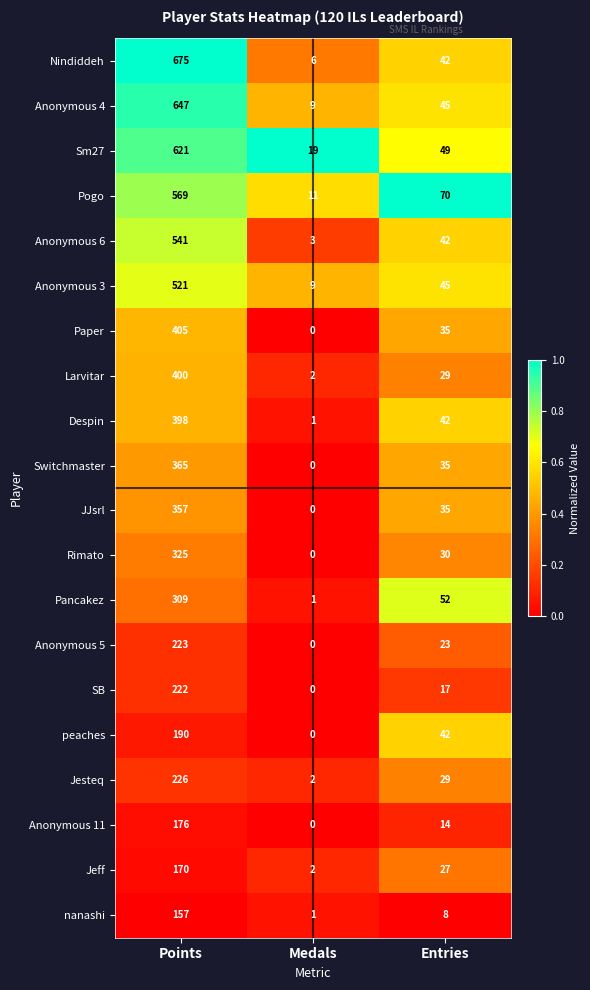

What is the difference between the maximum and second lowest values in the Sm27 series?

572